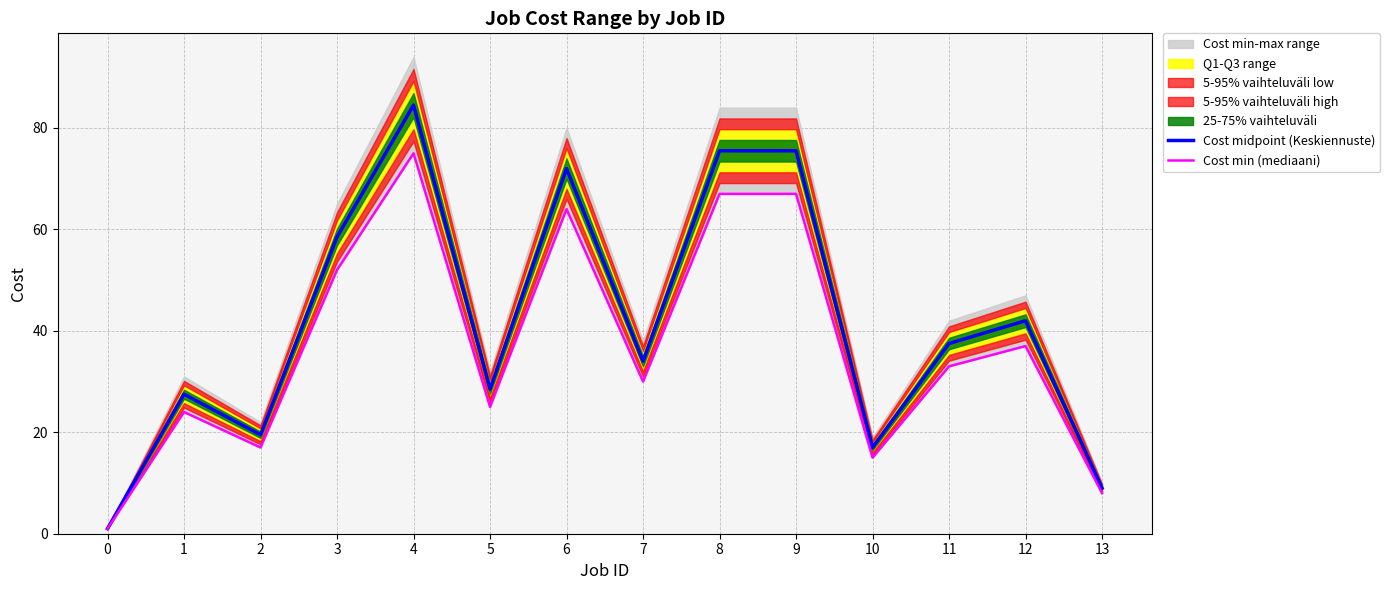

What is the difference between the maximum and minimum values in the Cost midpoint (Keskiennuste) series?

83.5